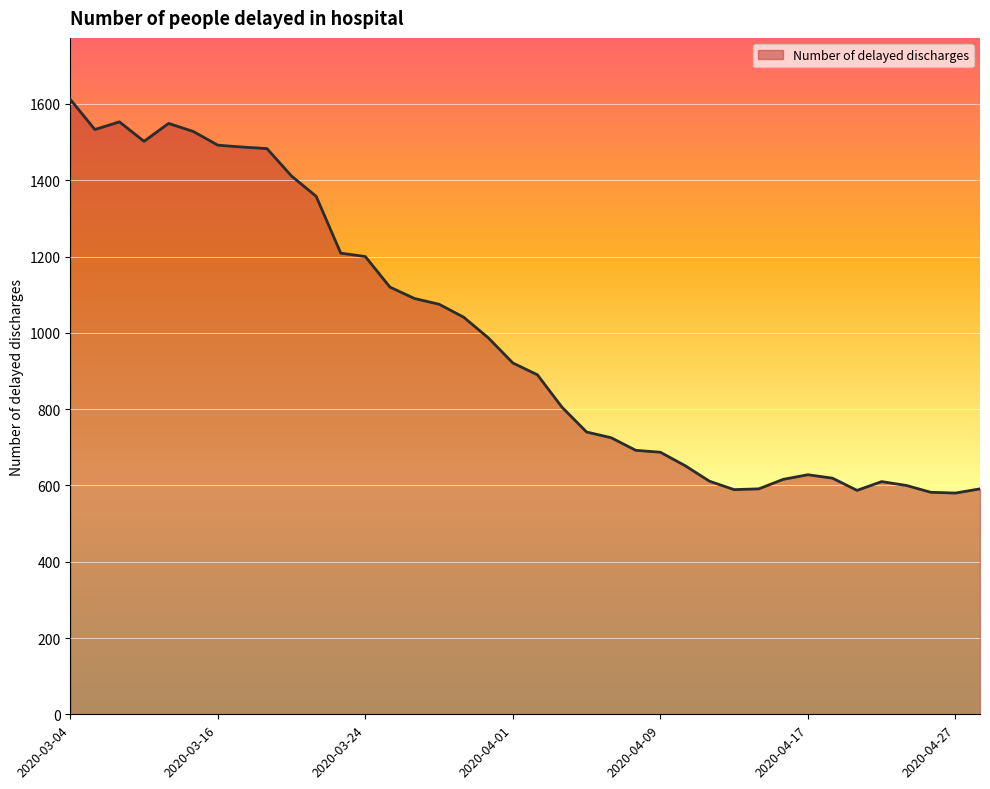

What is the smallest value displayed?

580